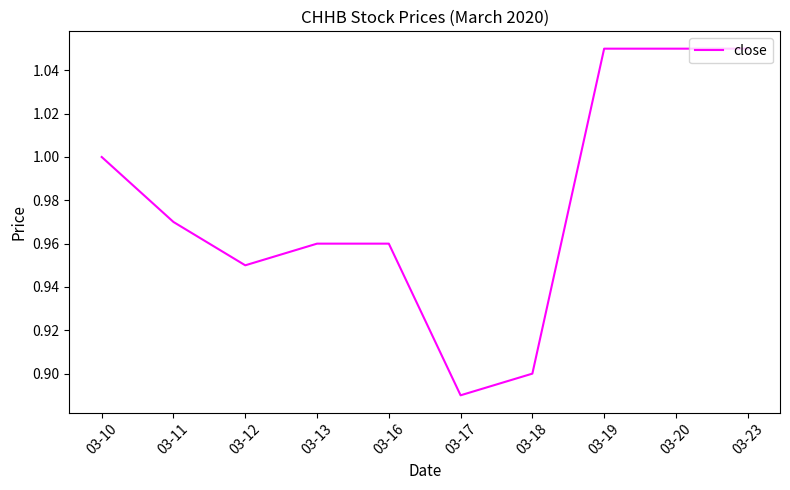

Which has a higher value, 03-12 or 03-23?

03-23